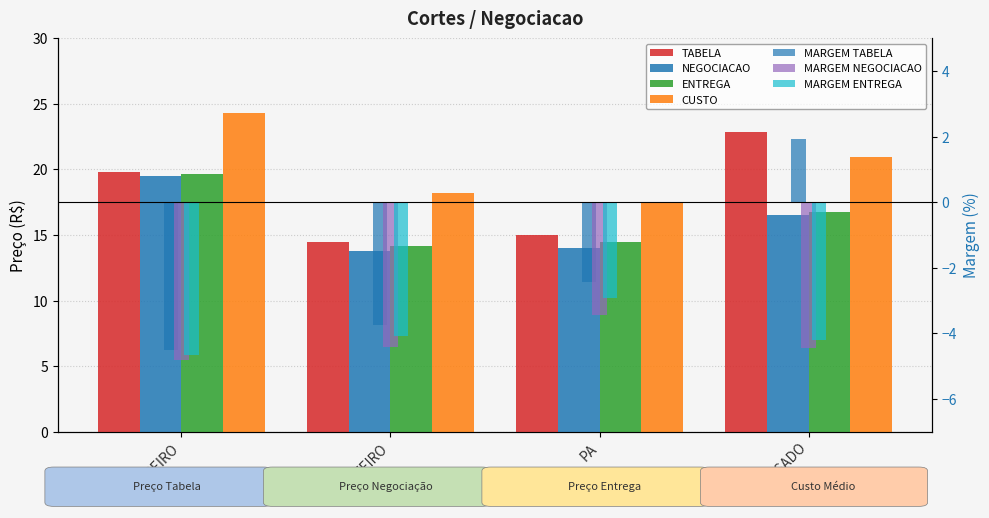

At which category does the chart reach its peak across all series?

TRASEIRO